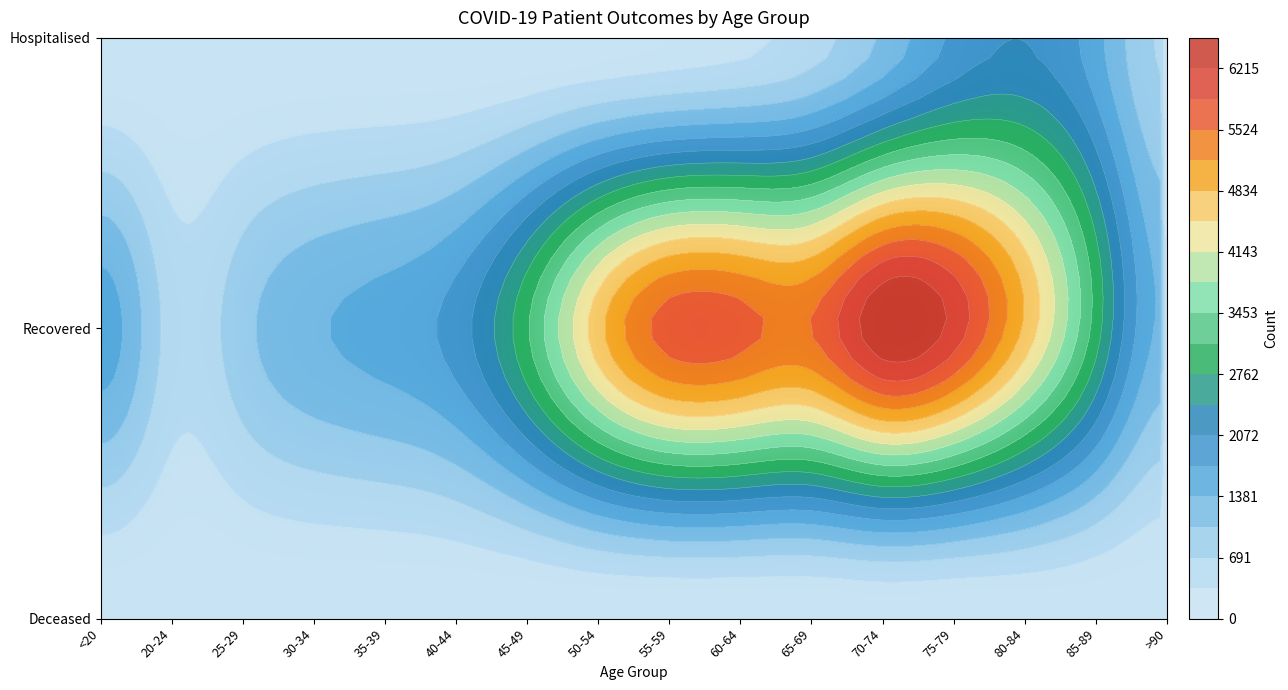

What is the difference between the maximum and minimum values in the patients_in_hospital series?

62